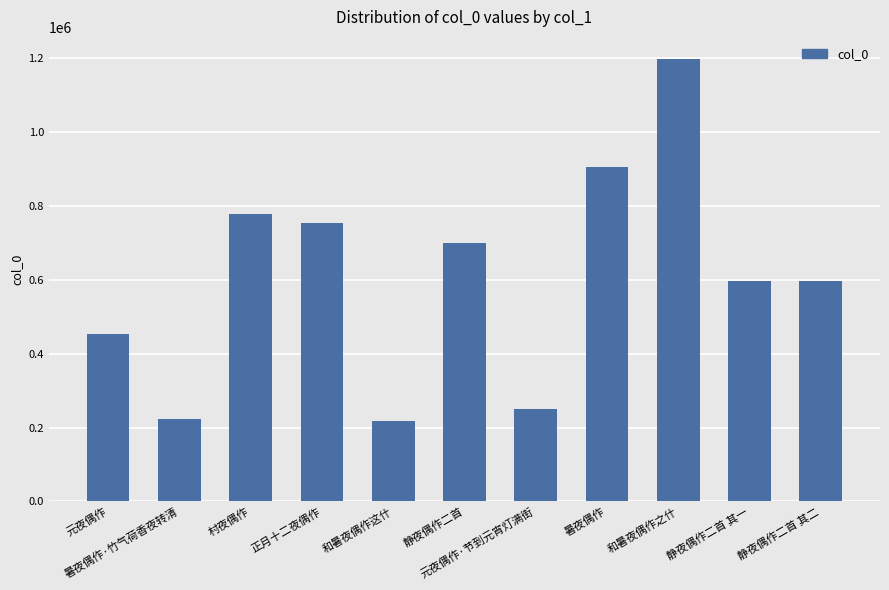

What is the greatest value displayed?

1196244